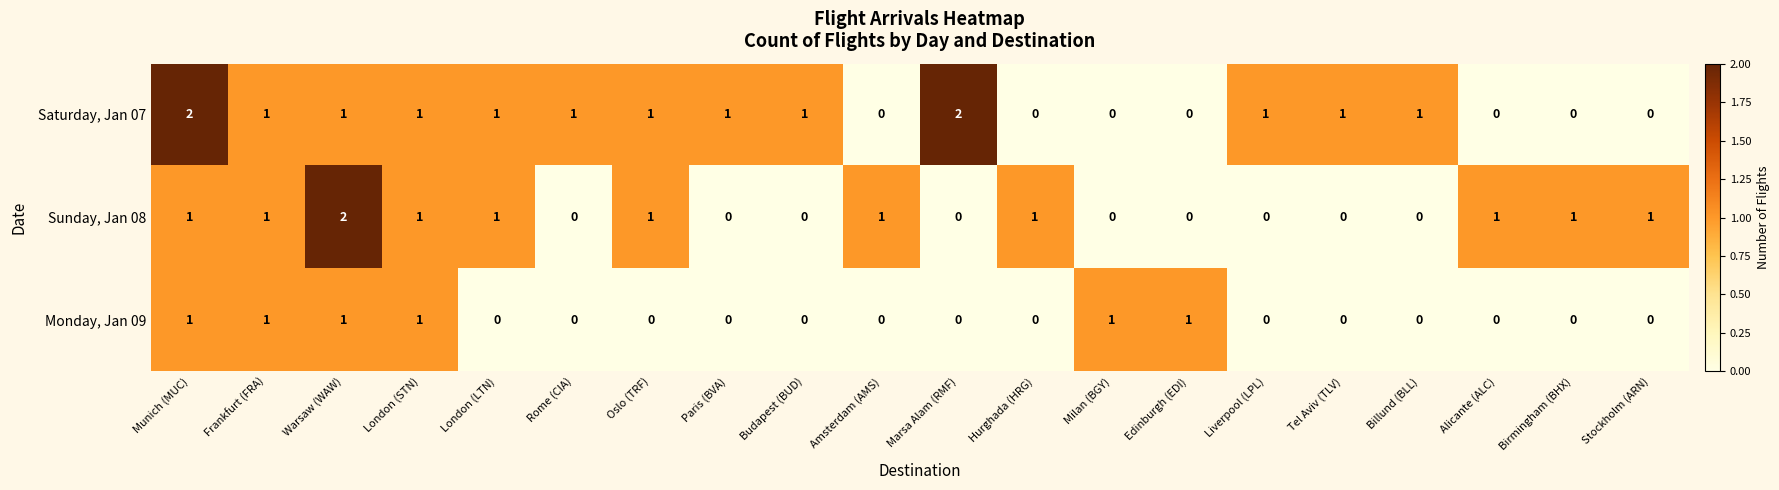

Rank the series by their average value, from highest to lowest.

Saturday, Jan 07, Sunday, Jan 08, Monday, Jan 09